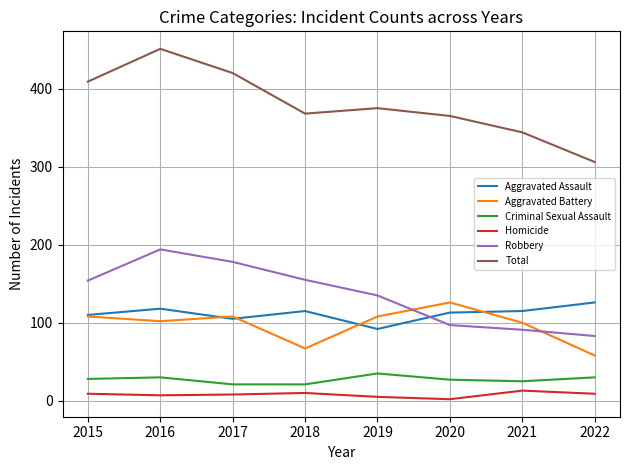

What is the difference between the highest and lowest values at 2016?

444